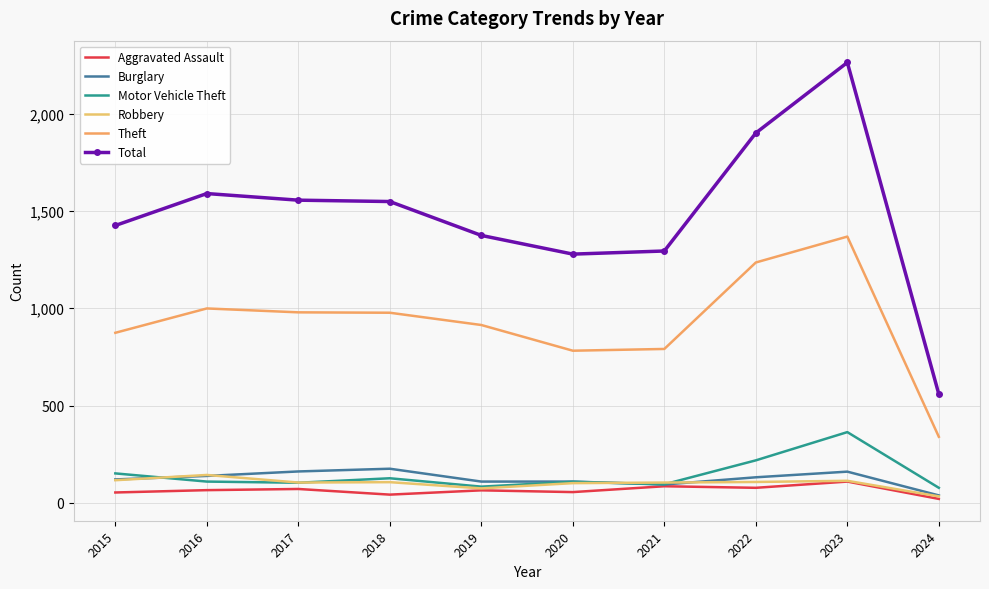

What is the spread (max minus min) of values at 2023?

2152